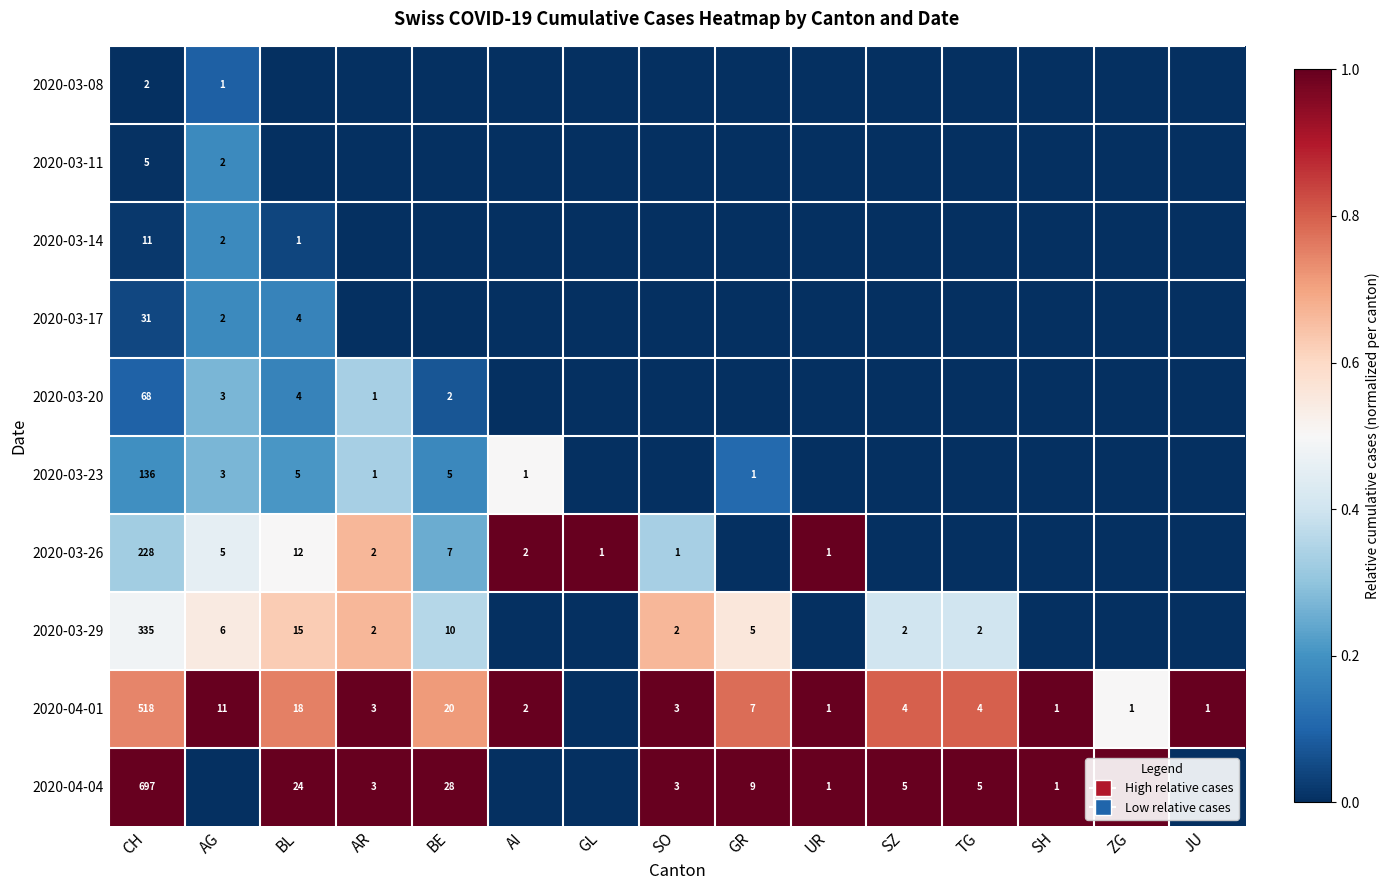

True or false: 2020-04-04 has a value of 1 at ZG.

False